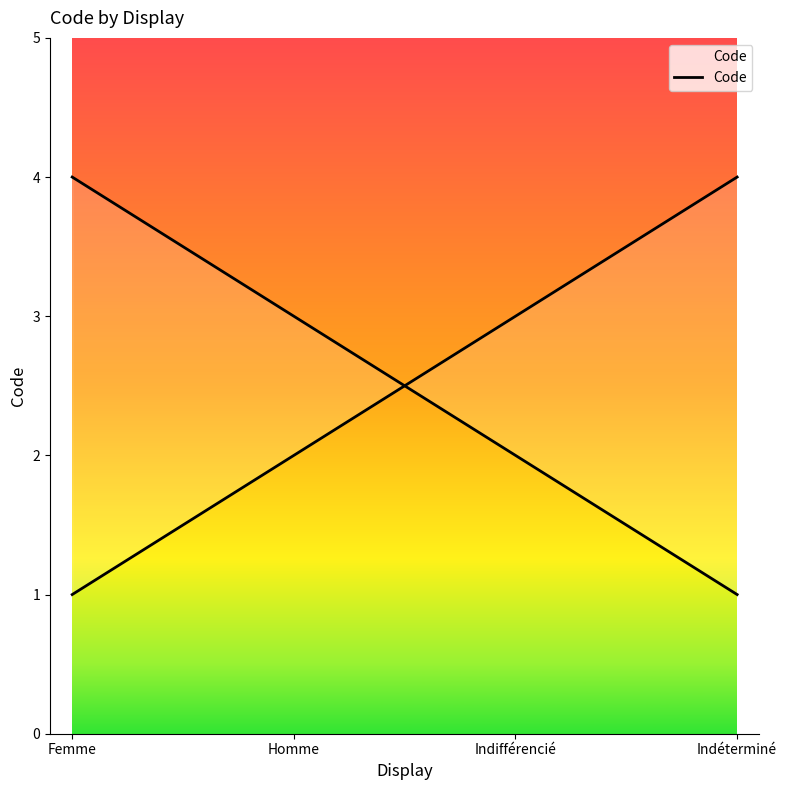

The chart shows a value of 3 at Indifférencié. True or false?

True